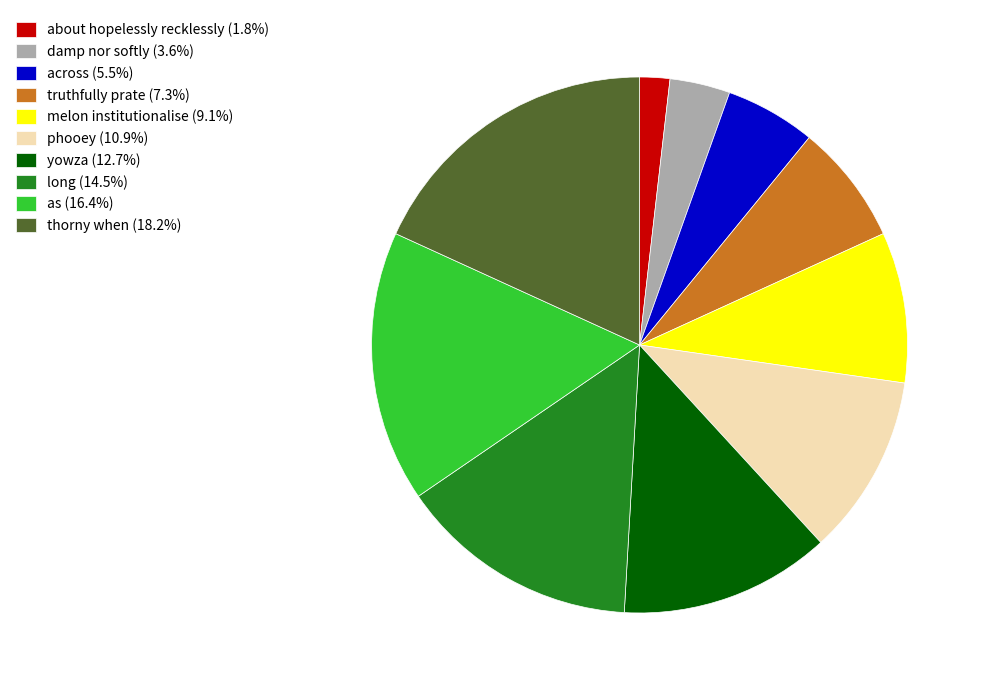

How many segments does this pie chart have?

10